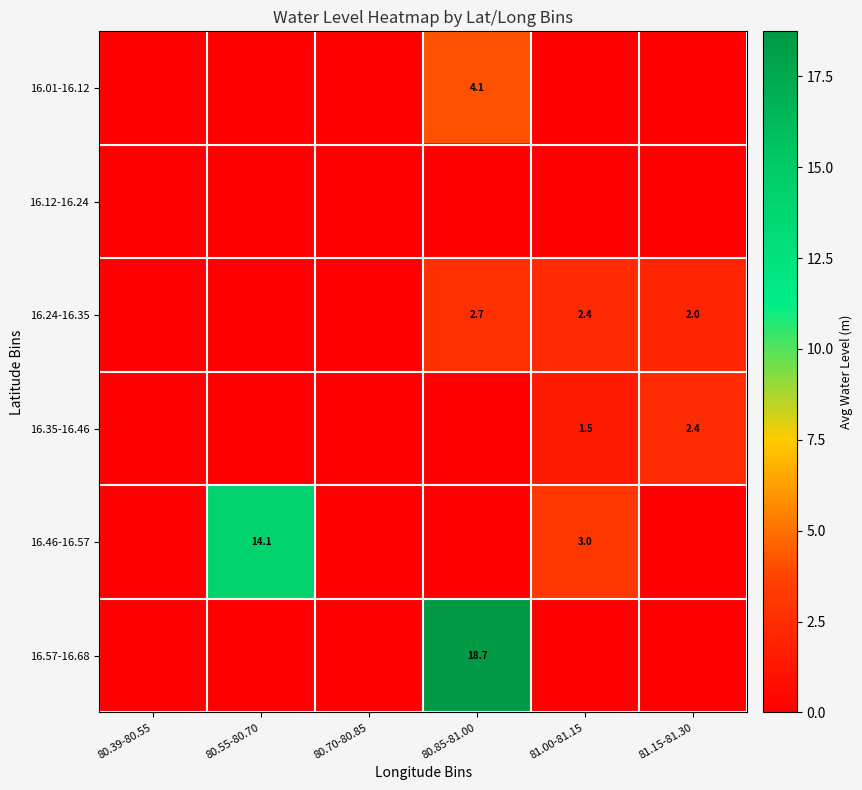

Is it true that 16.24-16.35 equals 2.0 at 81.15-81.30?

True